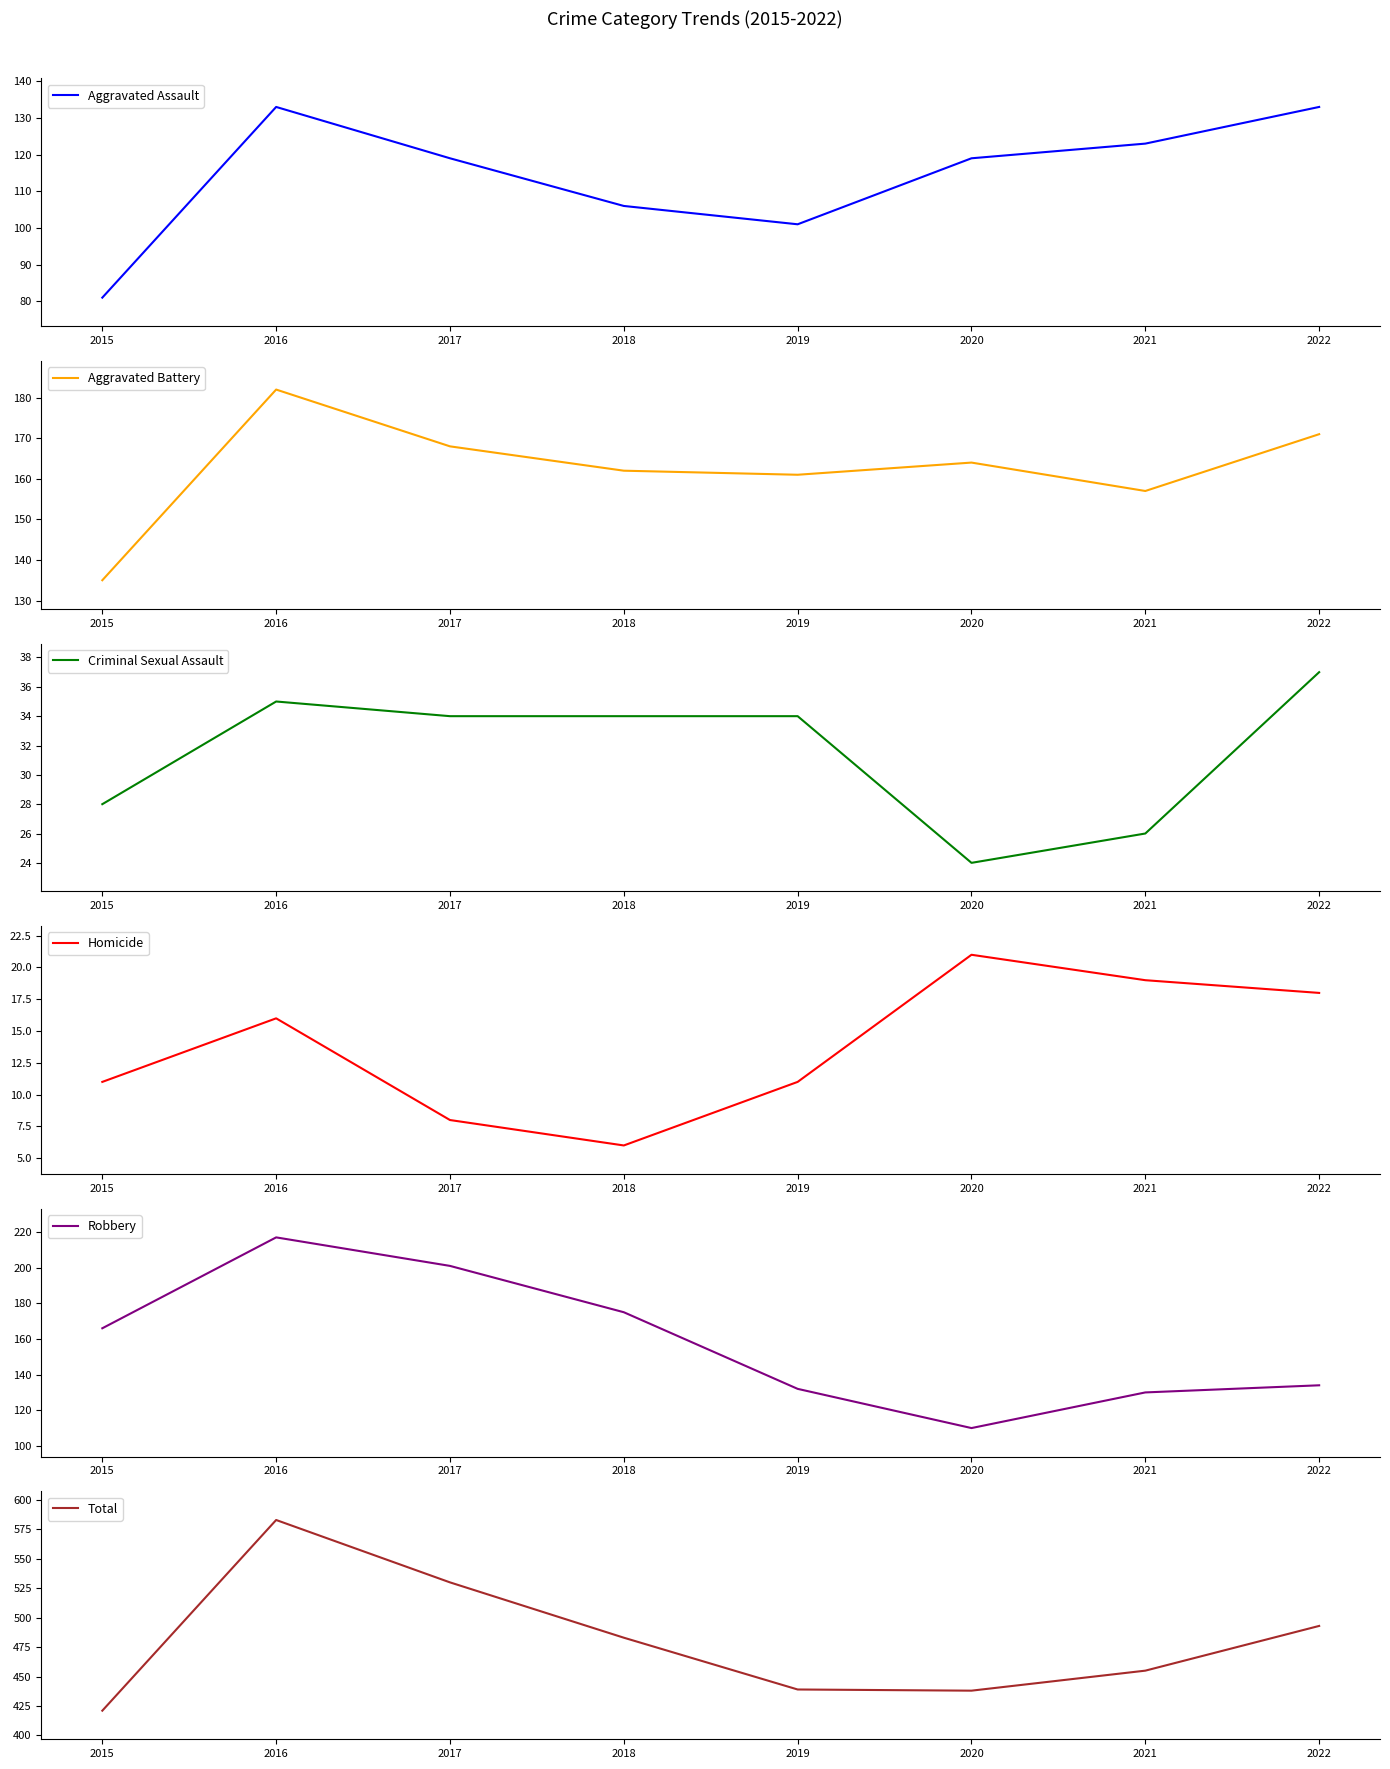

What is the difference between the maximum and minimum values in the Aggravated Assault series?

52